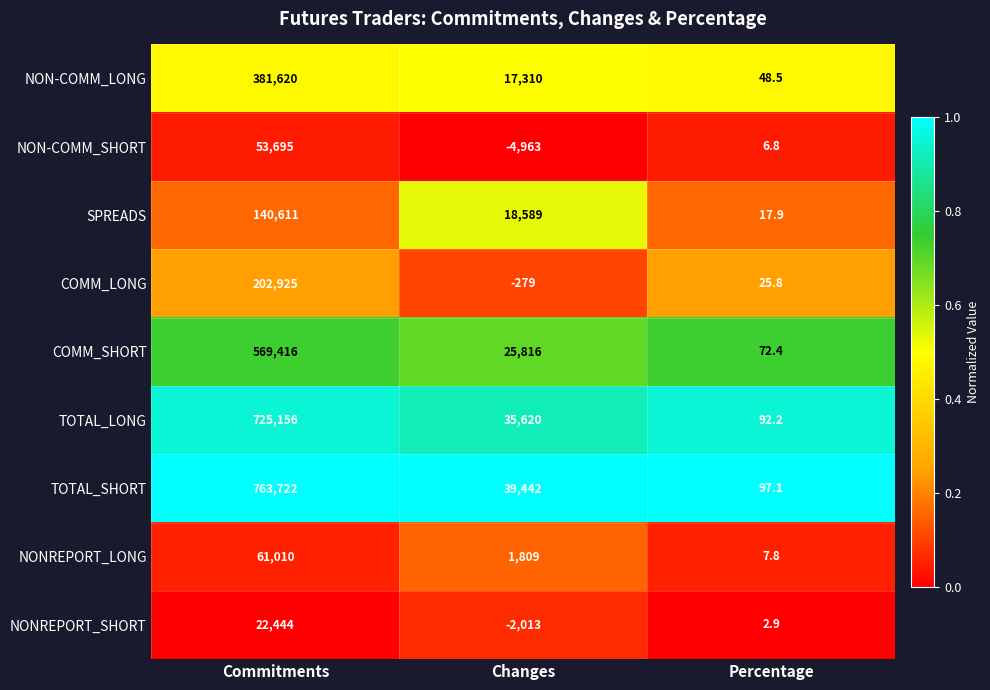

Rank the series at Percentage from lowest to highest value.

NONREPORT_SHORT, NON-COMM_SHORT, NONREPORT_LONG, SPREADS, COMM_LONG, NON-COMM_LONG, COMM_SHORT, TOTAL_LONG, TOTAL_SHORT